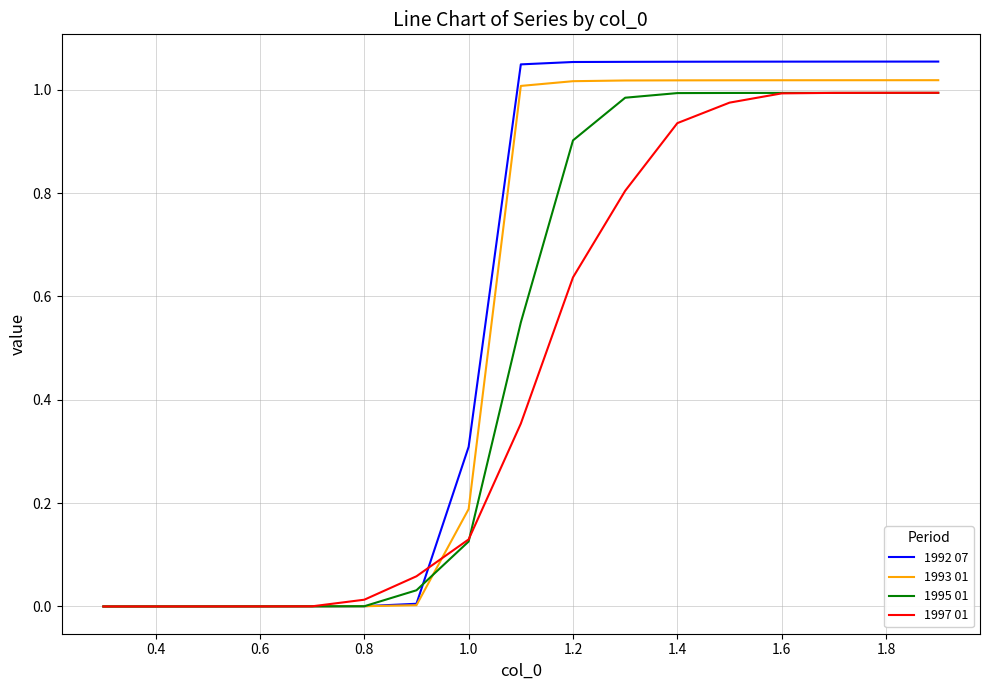

List the series in order of their overall mean, highest first.

1992 07, 1993 01, 1995 01, 1997 01